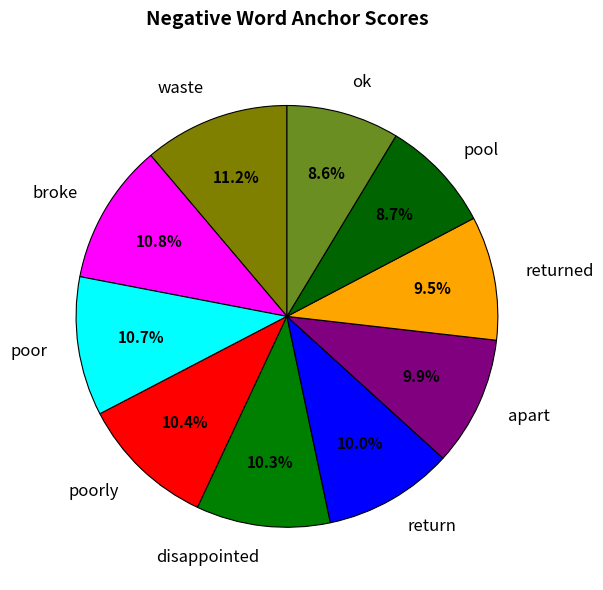

To the nearest percent, what is the difference between the largest and smallest slice percentages?

3%